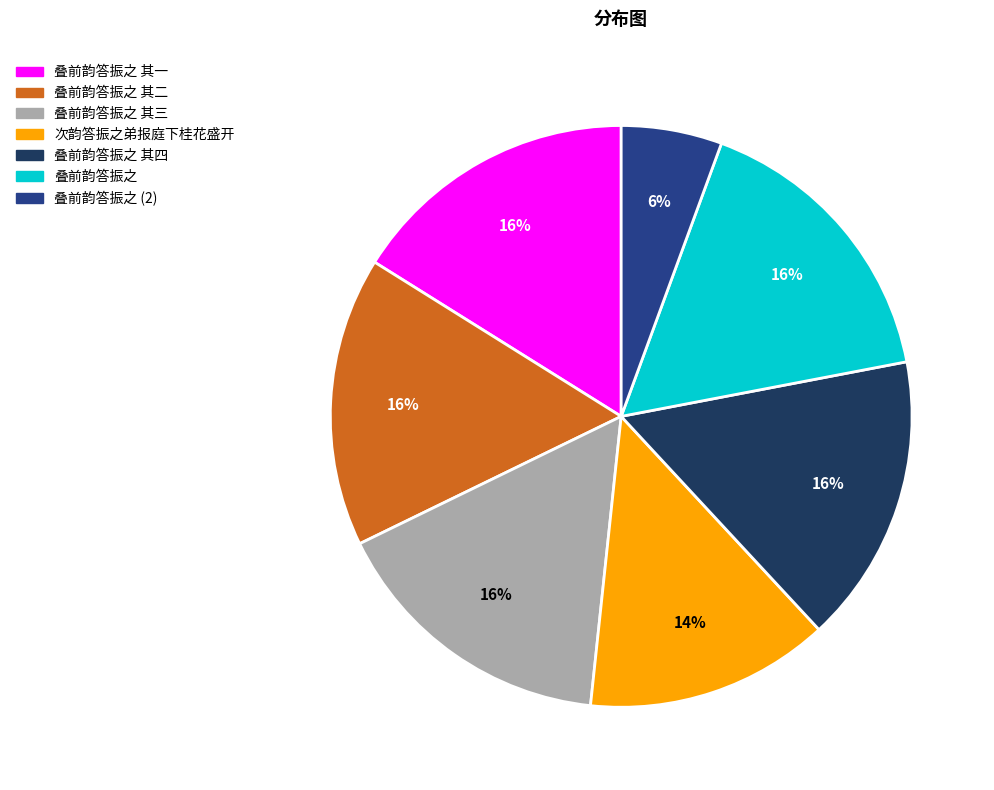

Does 叠前韵答振之 其三 represent more than half of the total?

No